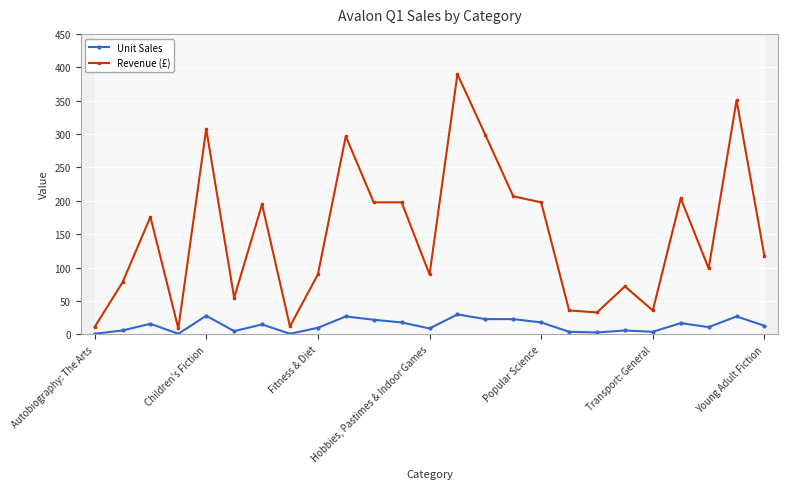

Which category has the lowest value across all series?

Autobiography: The Arts